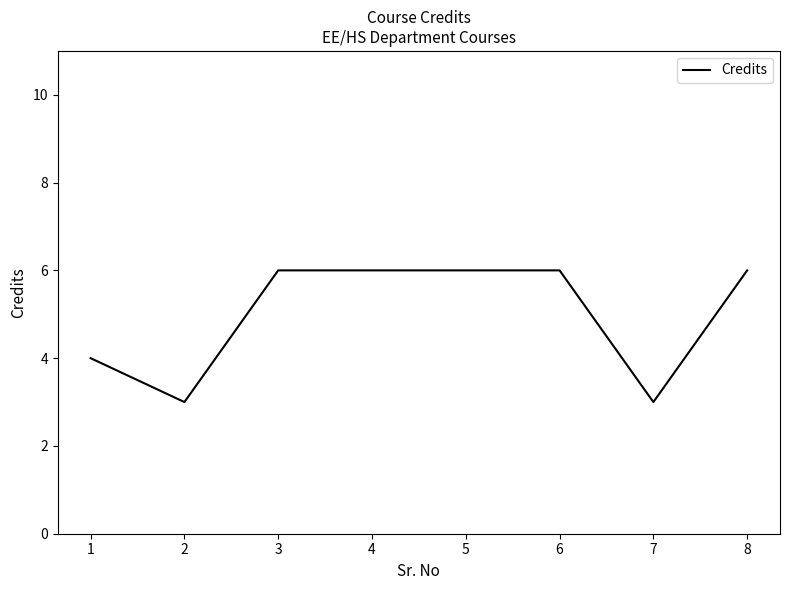

Between 8 and 7, which is larger?

8